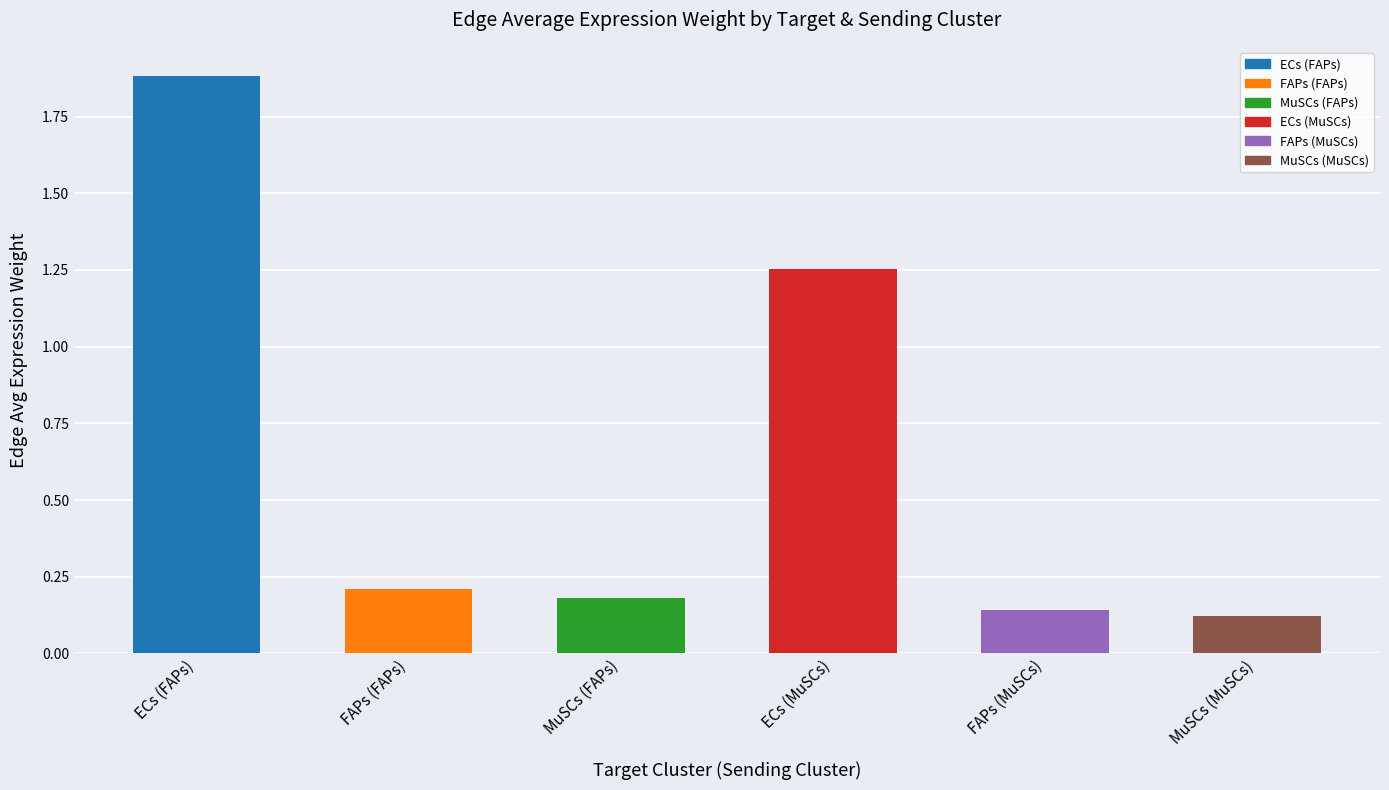

What position from the left is ECs (MuSCs)?

4